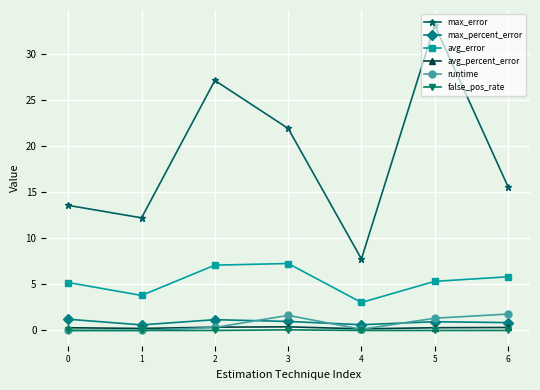

Between 2 and 5, which series saw the biggest shift?

max_error